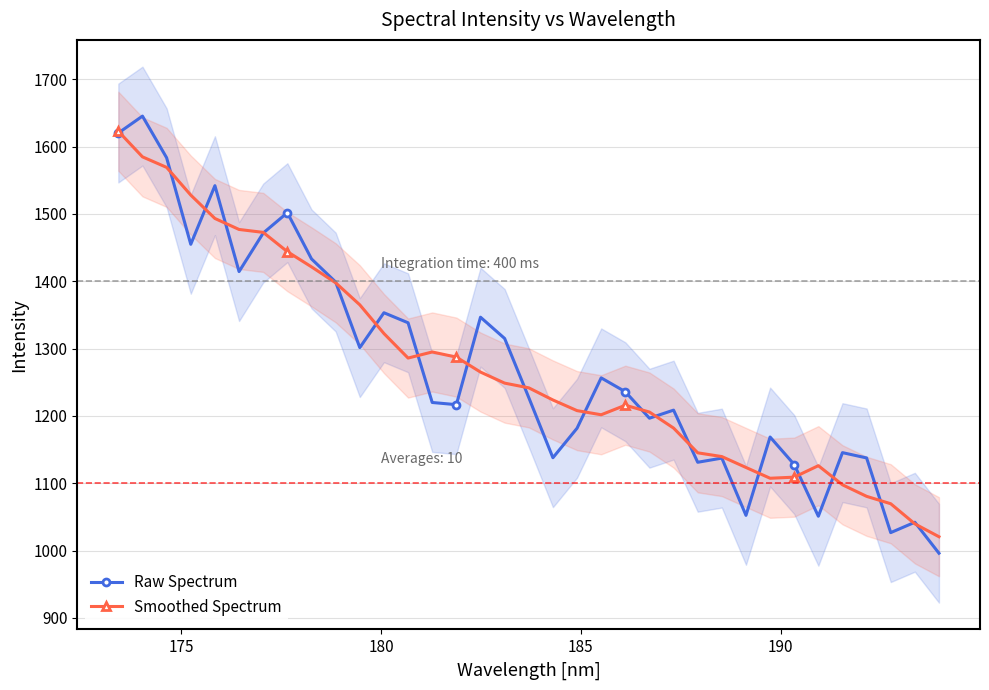

Which series has the largest range (max minus min)?

Raw Spectrum